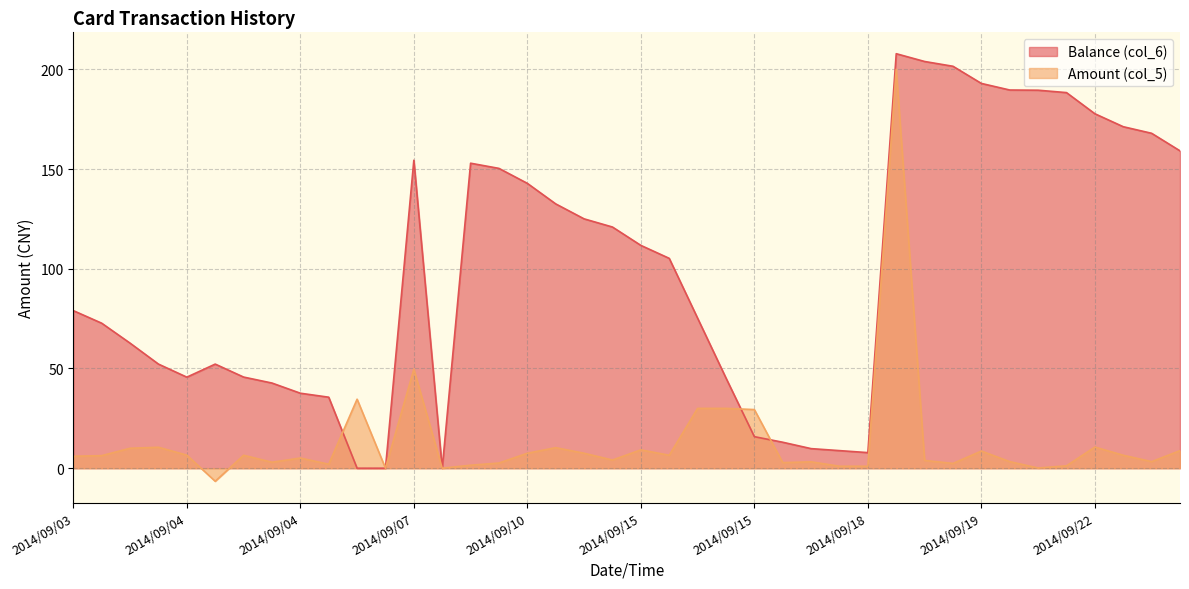

At which category is the sum across all series the highest?

2014/09/18 17:00:36